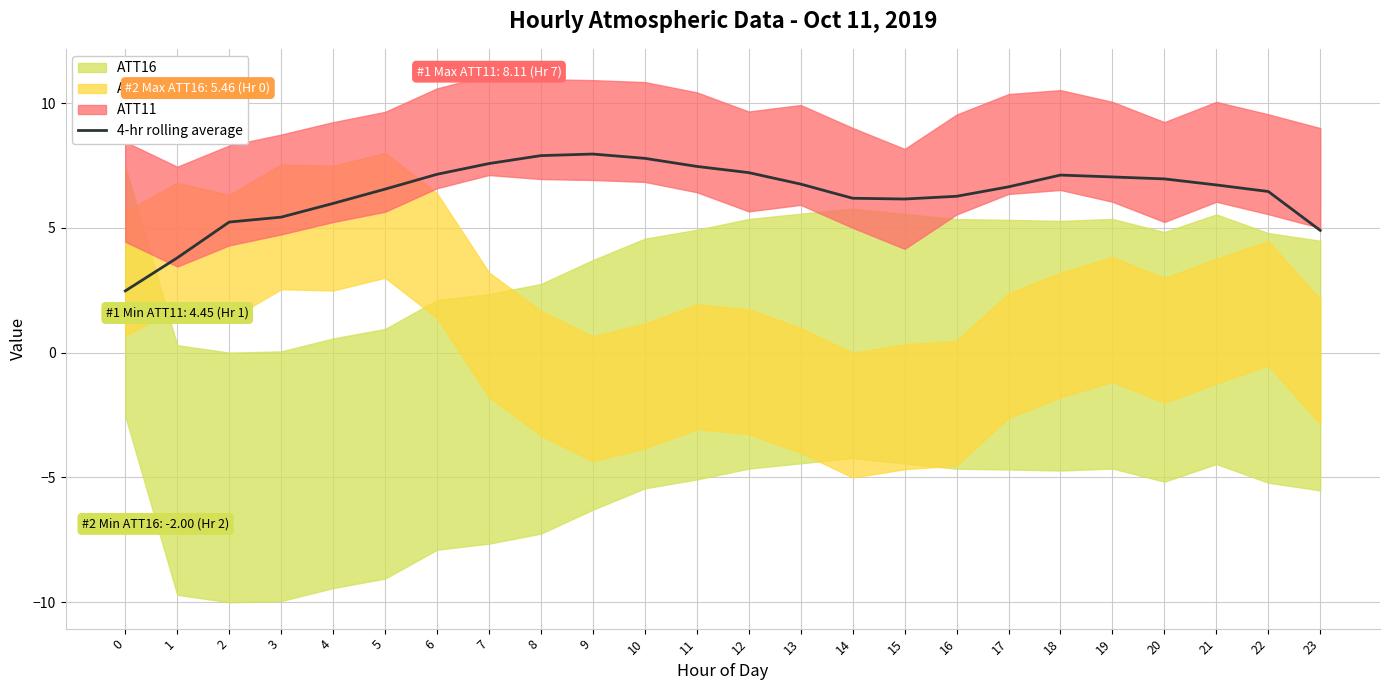

List the labels in order of value, smallest first.

0, 1, 23, 2, 3, 4, 15, 14, 16, 22, 5, 17, 21, 13, 20, 19, 18, 6, 12, 11, 7, 10, 8, 9